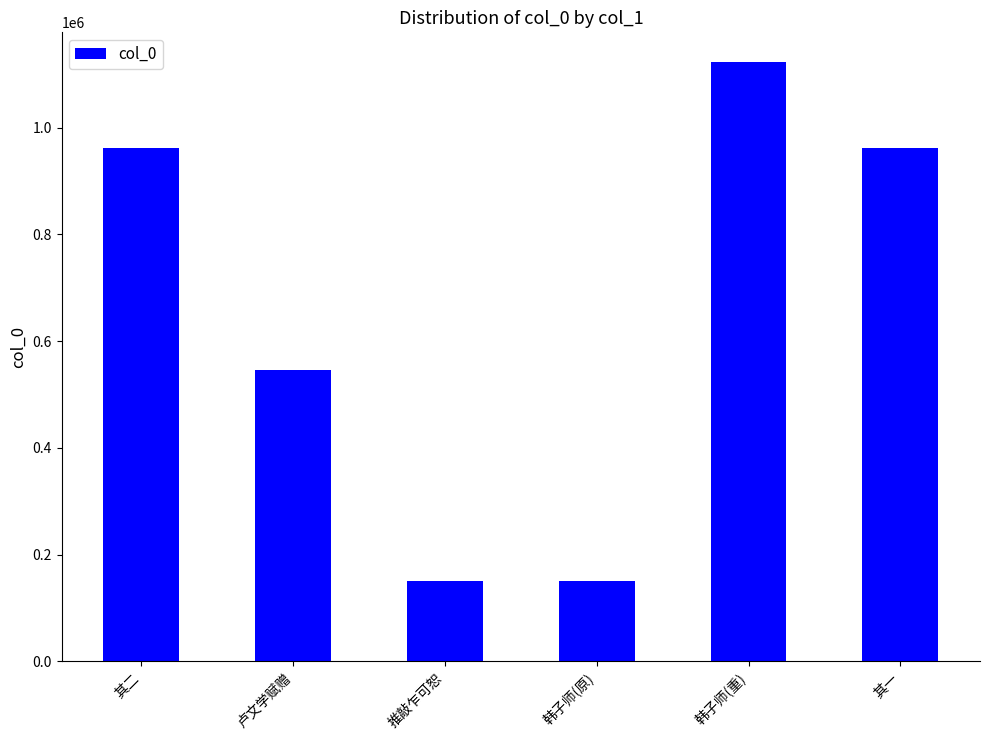

What is the label of the 2nd bar from the right?

韩子师(重)